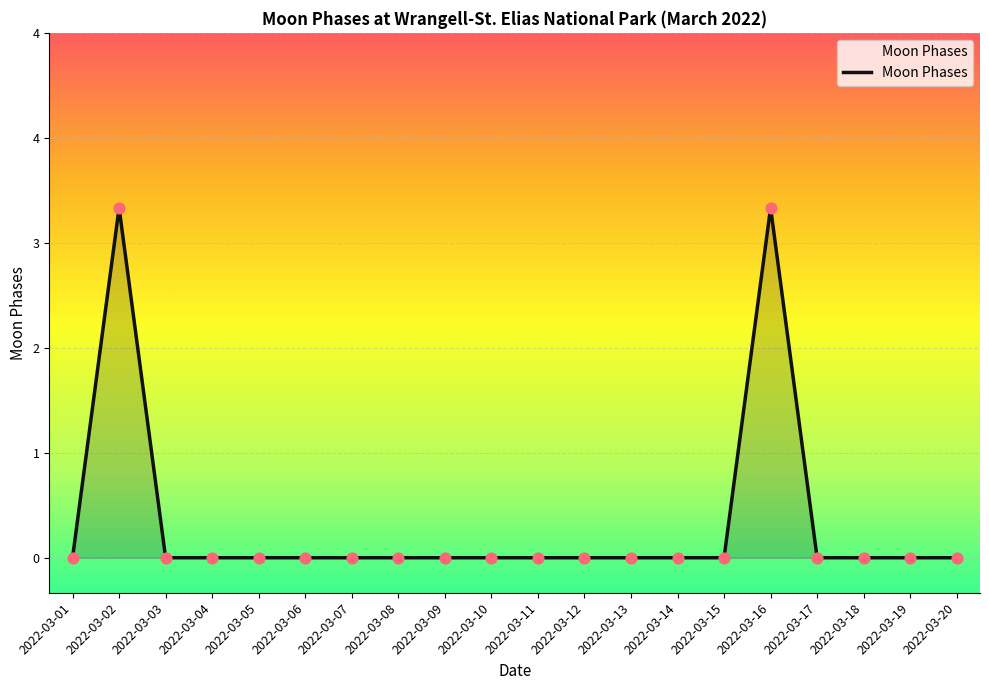

Which has a higher value, 2022-03-18 or 2022-03-14?

2022-03-18